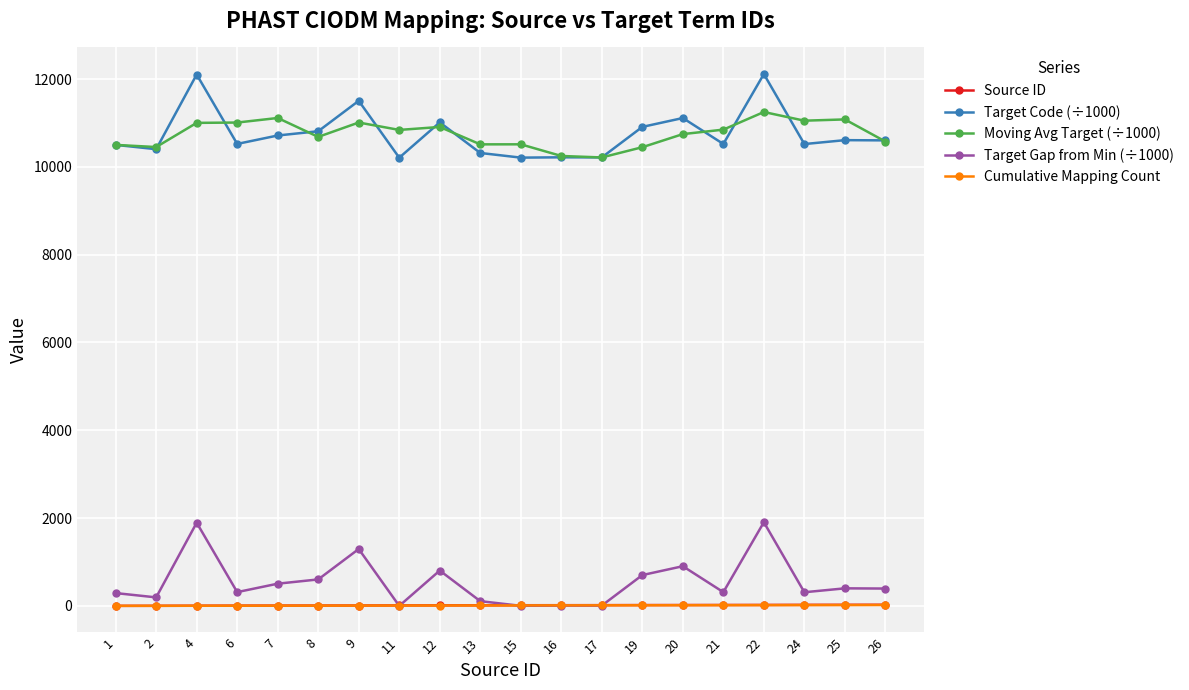

What is the maximum value shown in the chart?

12115.0